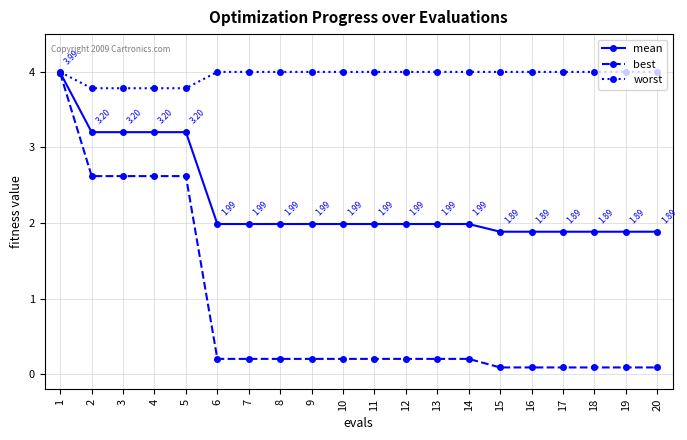

Which series has the largest range (max minus min)?

best